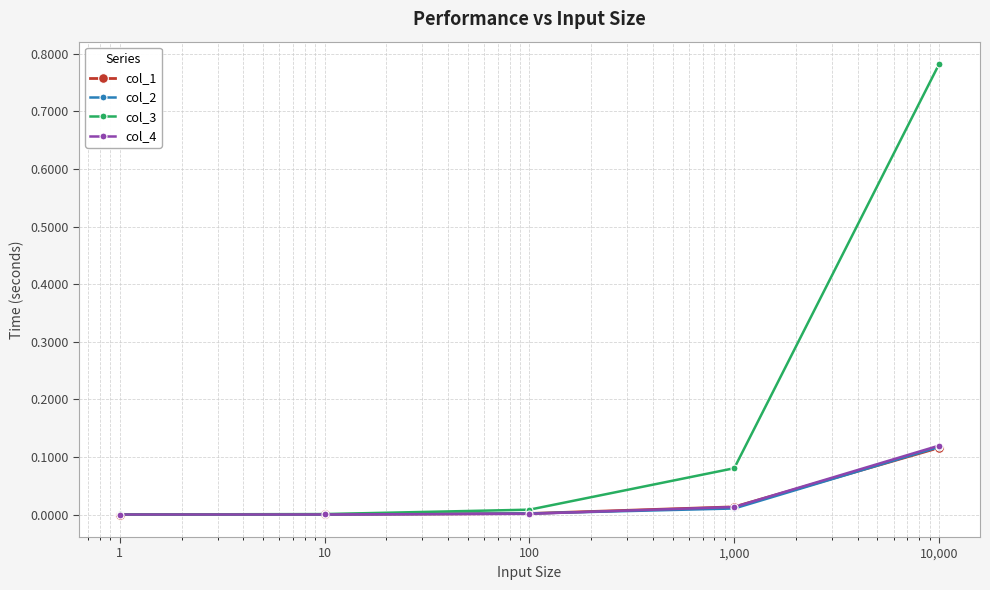

True or false: col_4 has more than 2 points higher than both neighbors.

False